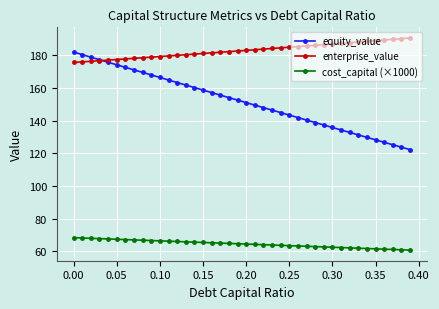

What is the lowest value of the enterprise_value series?

175.7